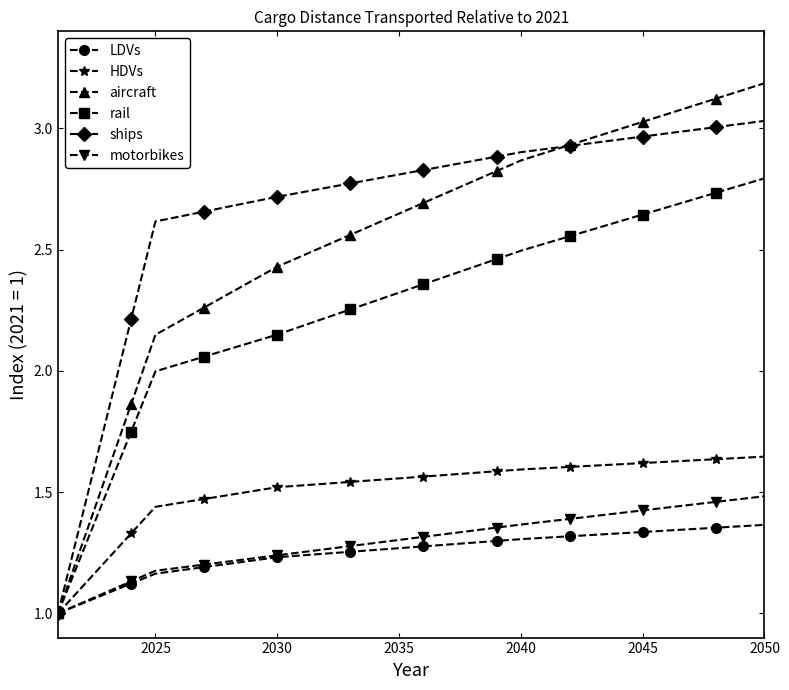

What is the maximum value shown in the chart?

3.2